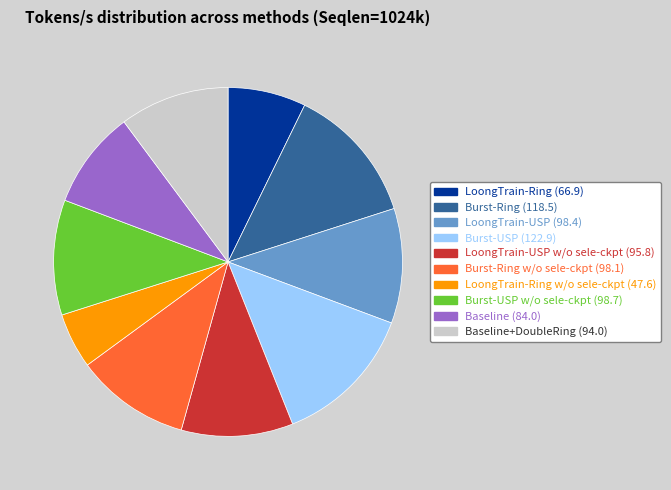

Does any single category account for the majority?

No